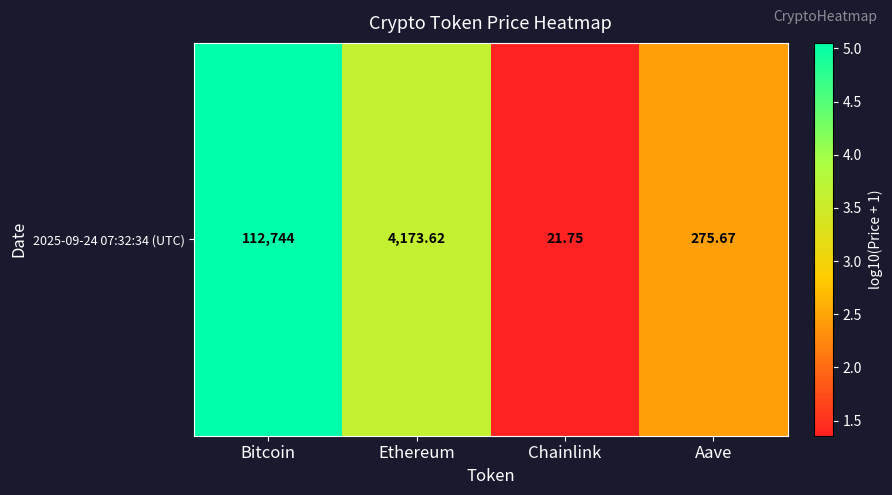

The chart shows a value of 1.8 at Ethereum. True or false?

False